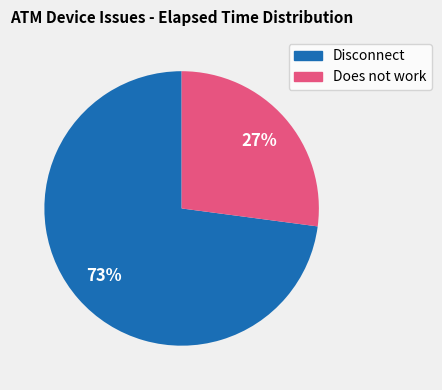

Count the number of slices in the pie.

2